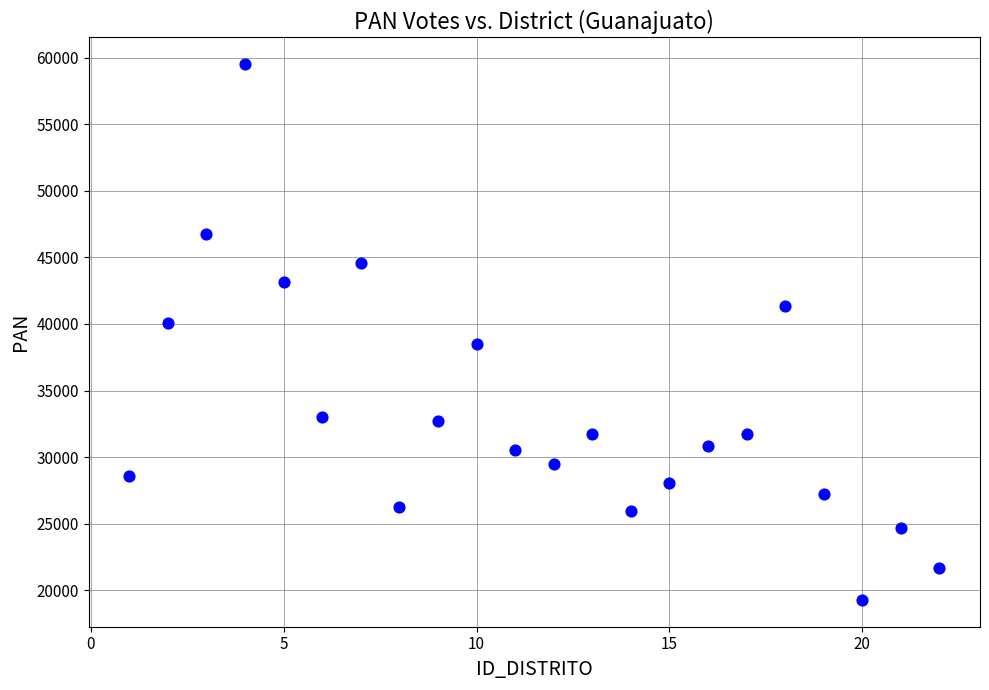

What is the range of X values (max minus min)?

21